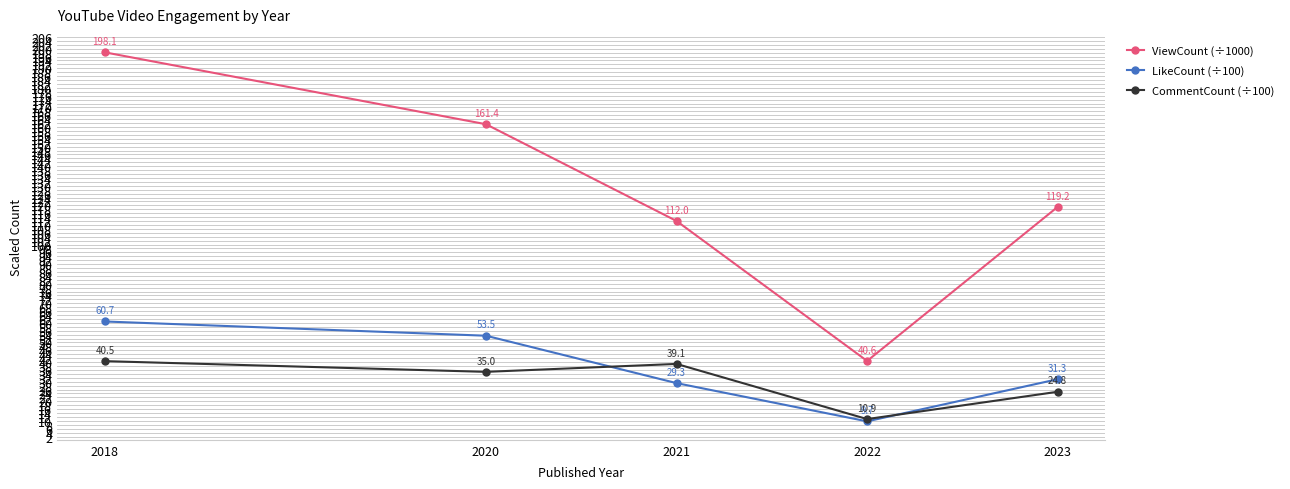

How many data points in LikeCount (÷100) are above 31?

3